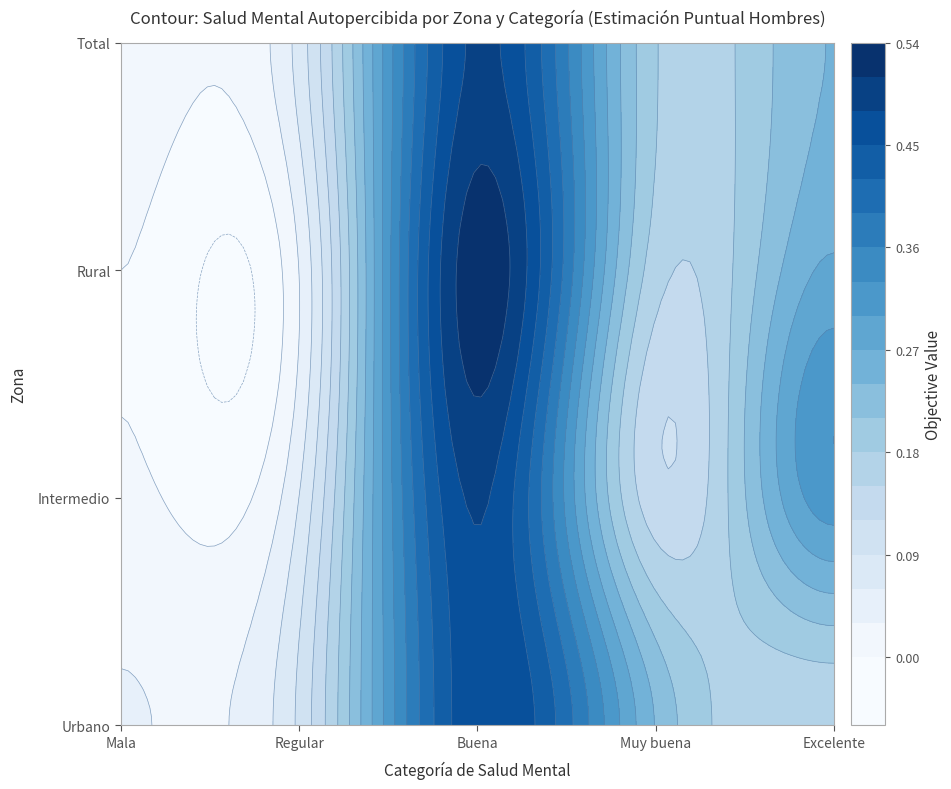

How many Muy buena values are between 0 and 1?

4